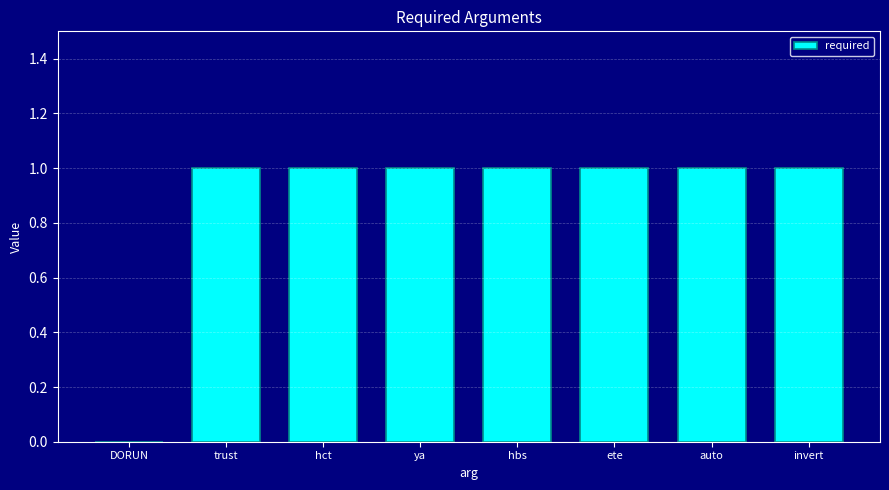

What is the ratio of the value at auto to the value at ete?

1.0